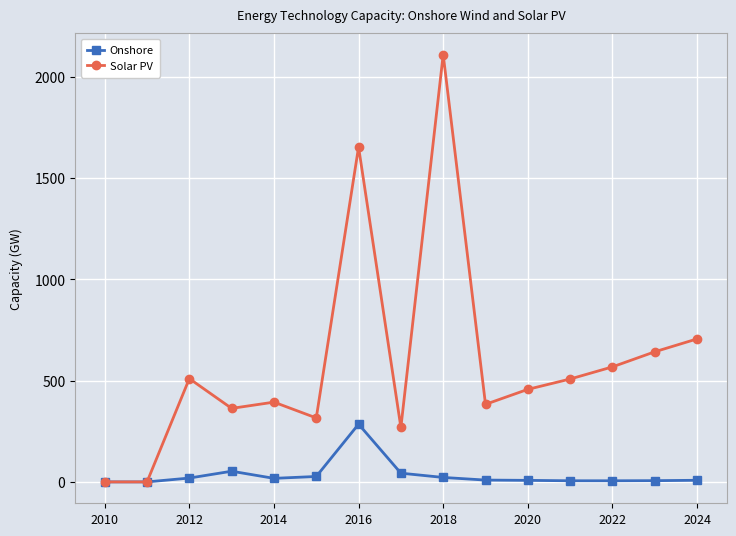

Which series has the largest total across all categories?

Solar PV